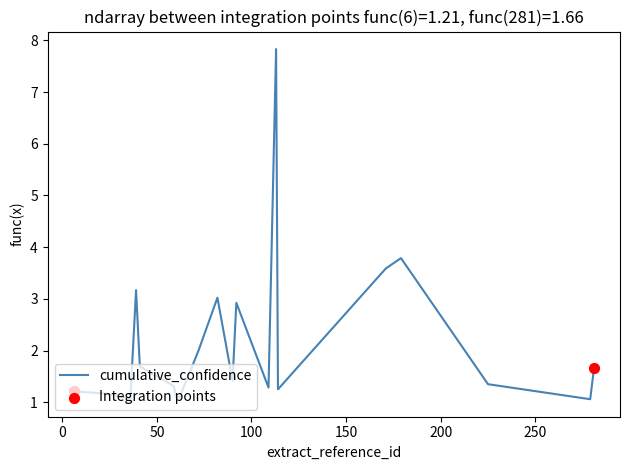

What is the difference between the maximum and minimum values?

6.8